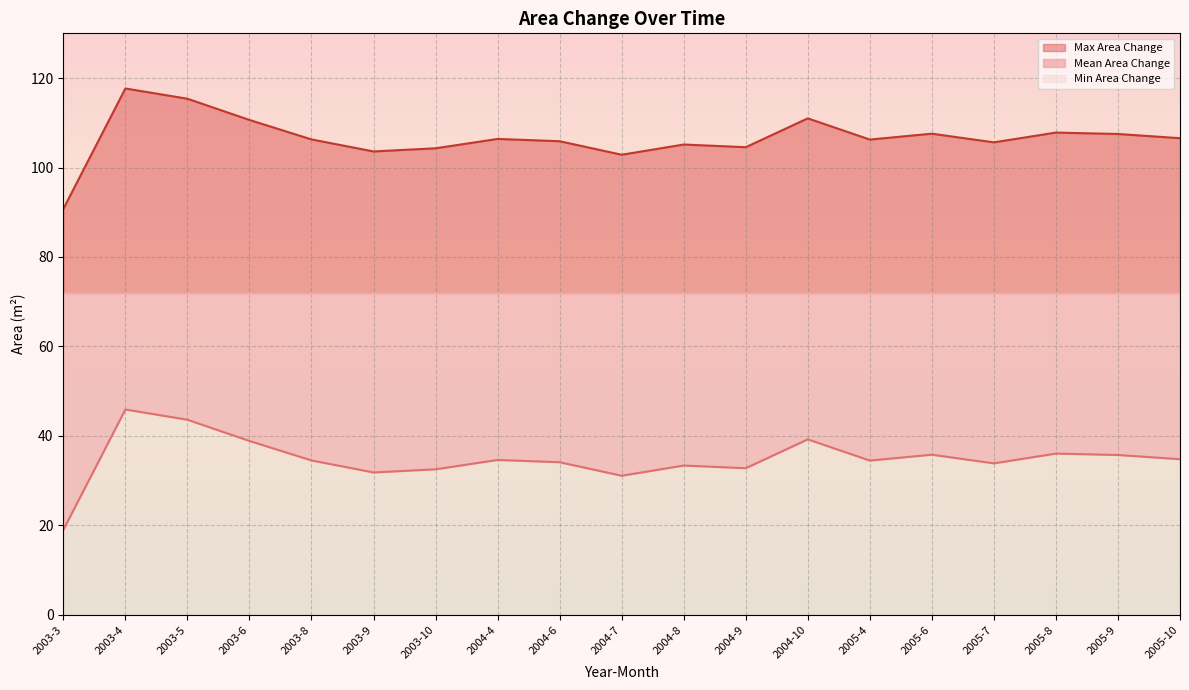

True or false: Max Area Change and Mean Area Change intersect in this chart.

False